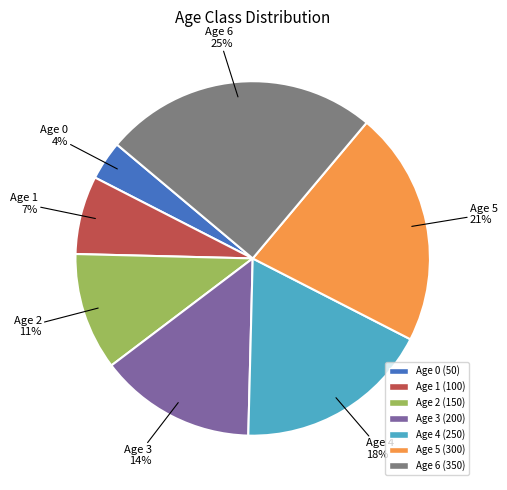

Which category has the smallest portion of the pie?

Age 0